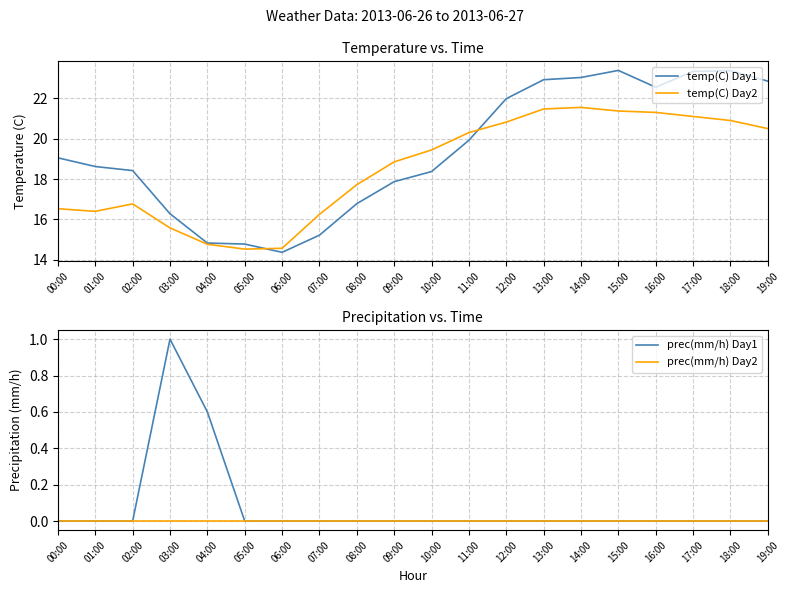

True or false: prec(mm/h) Day1 and prec(mm/h) Day2 intersect in this chart.

False